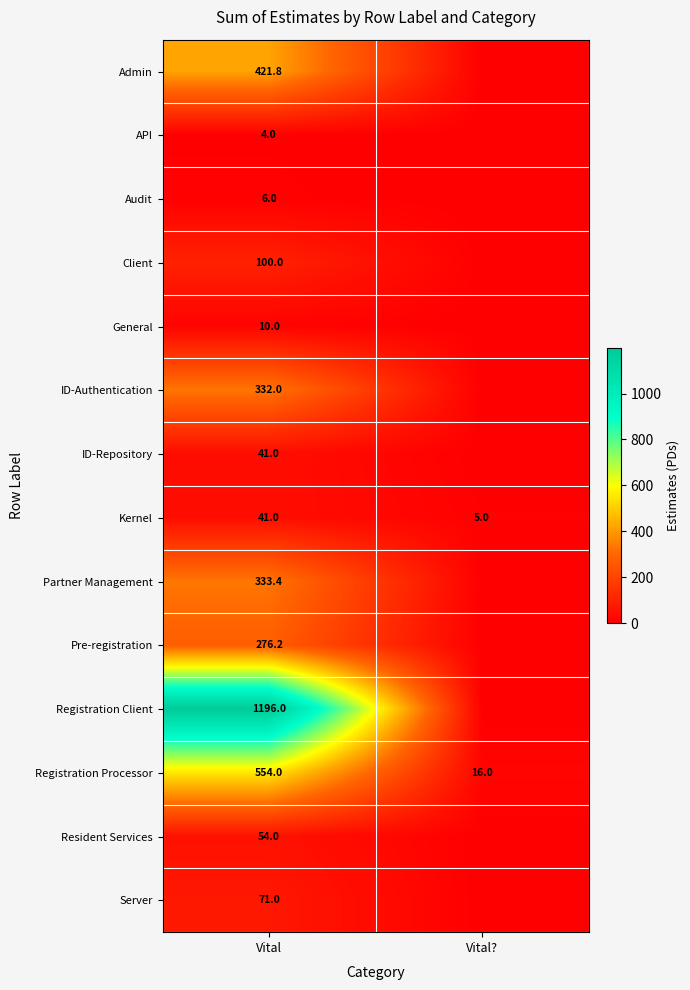

What is the lowest value of the Kernel series?

5.0